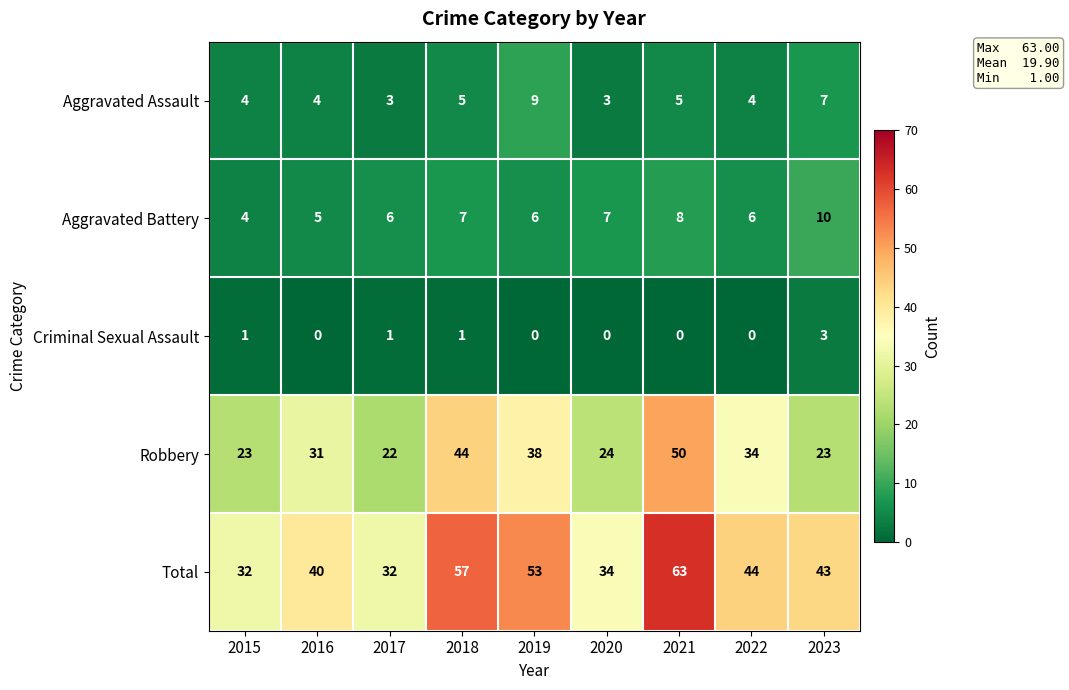

True or false: Criminal Sexual Assault has a value of -1 at 2020.

False